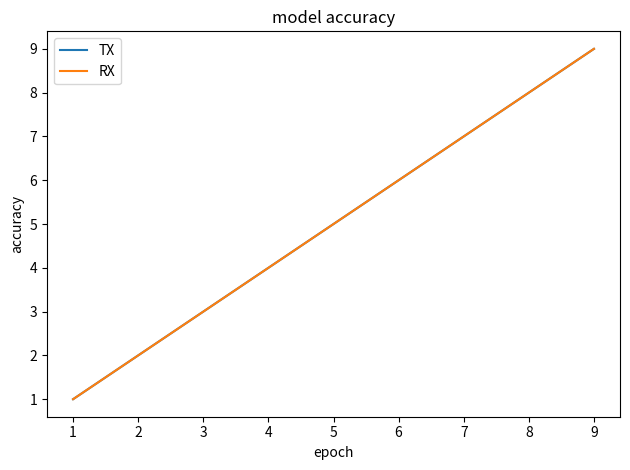

Does the chart display data point markers on the line(s)?

No